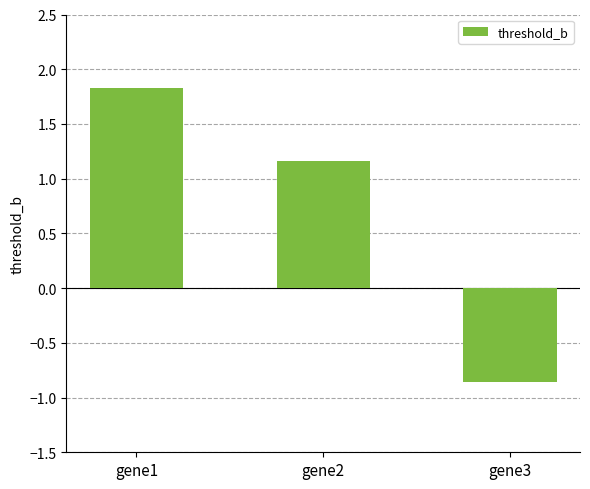

True or false: the data shows 1.2 at gene2.

True